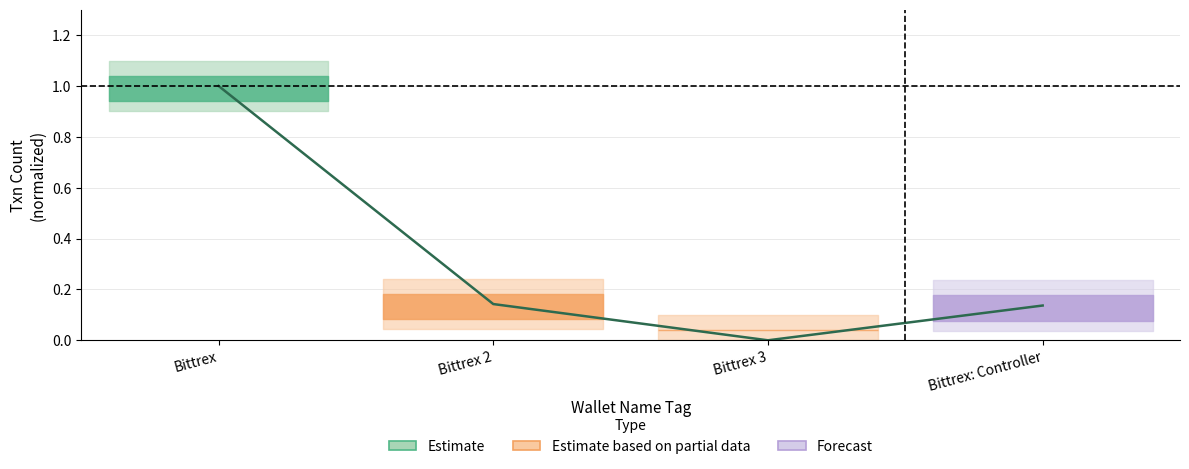

What value does the data have at Bittrex?

1.0